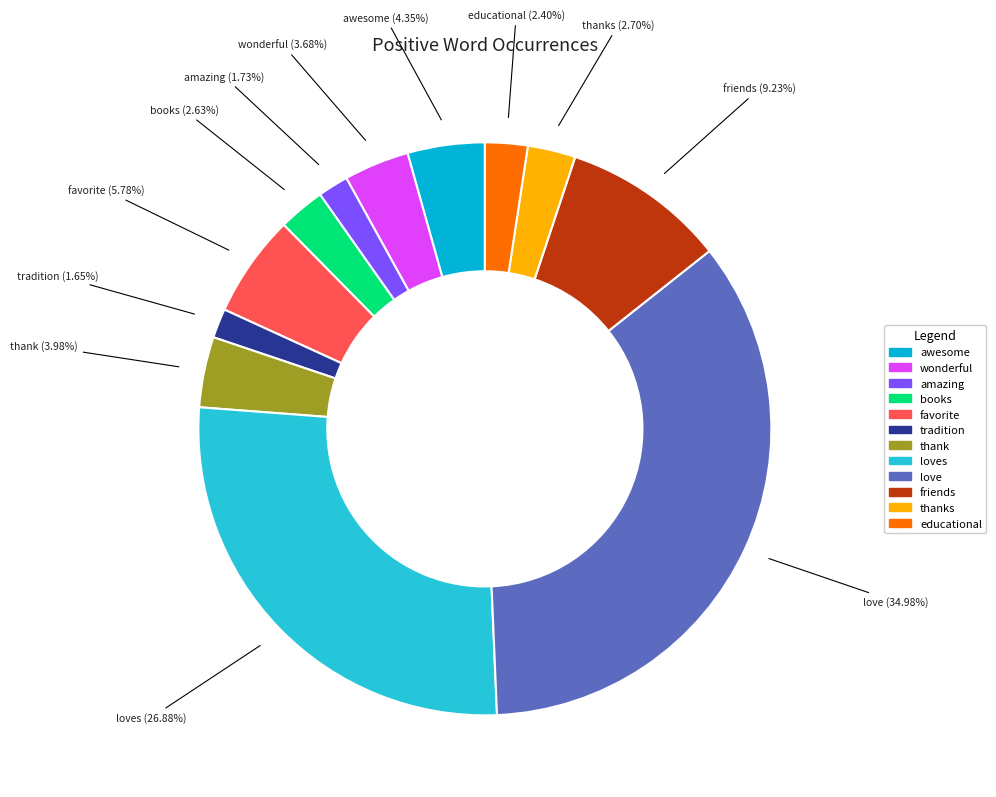

Does any single category account for the majority?

No